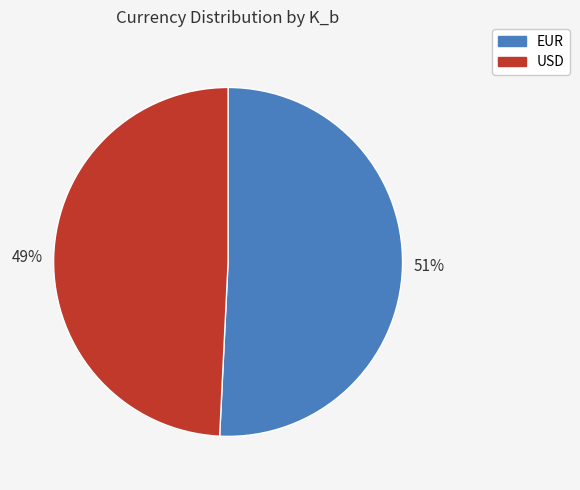

What is the majority slice?

EUR